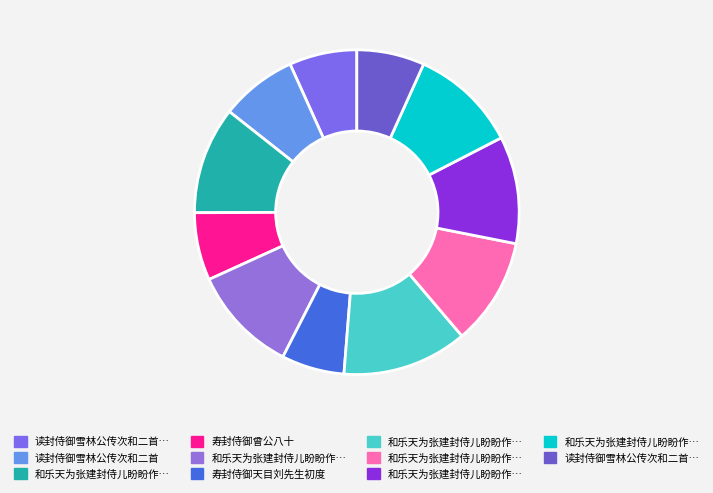

To the nearest percent, what is the difference between the largest and smallest slice percentages?

6%